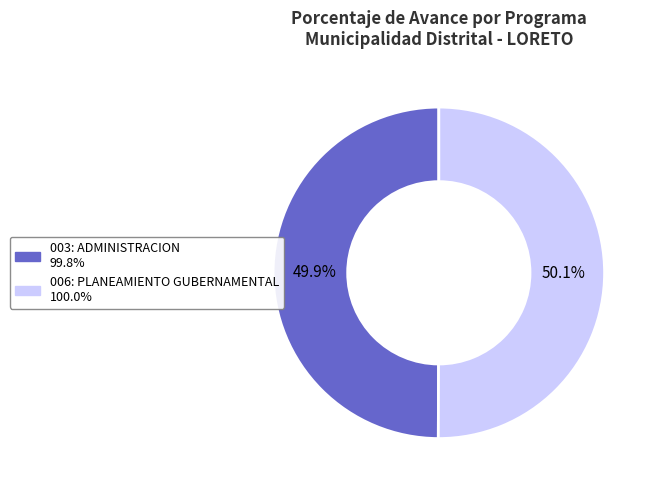

How many segments does this pie chart have?

2